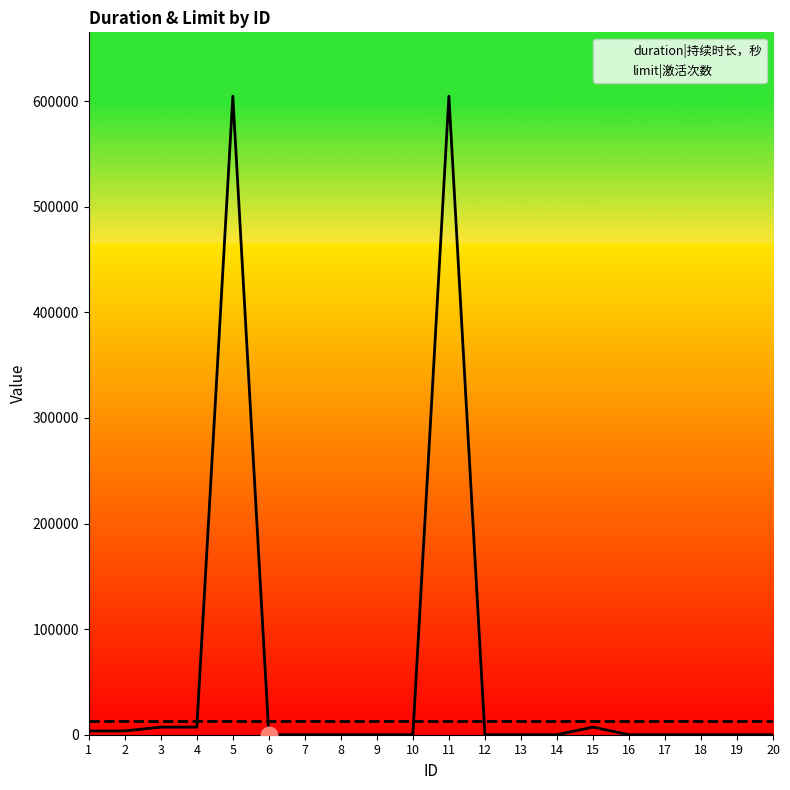

What is the difference between the duration|持续时长，秒 values at 4 and 11?

597600.0